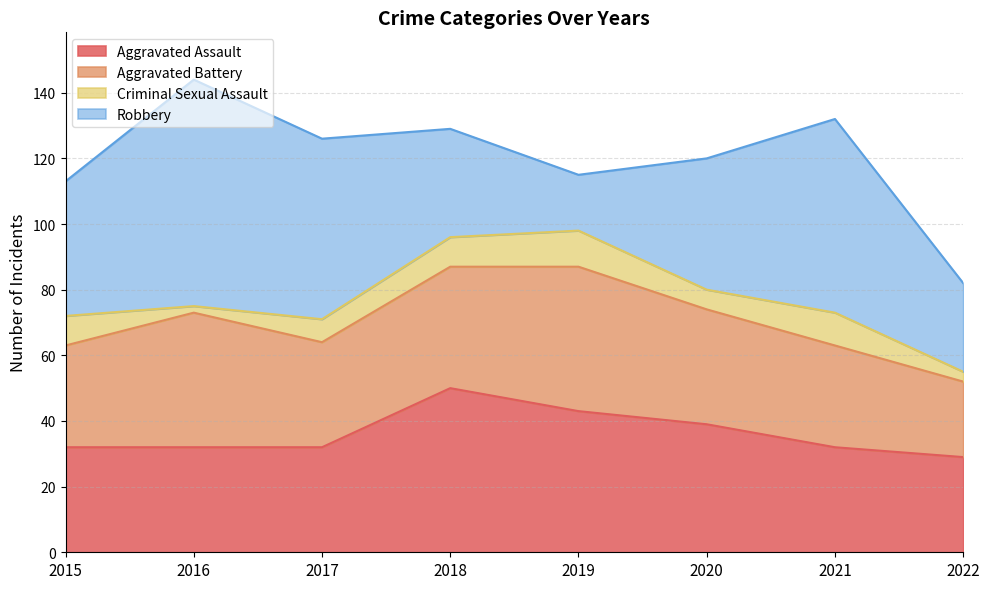

True or false: Aggravated Battery and Criminal Sexual Assault intersect in this chart.

False